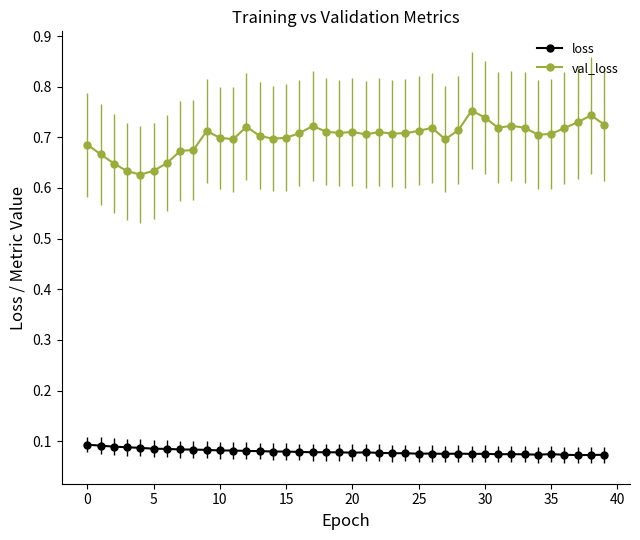

Which series has the largest range (max minus min)?

val_loss